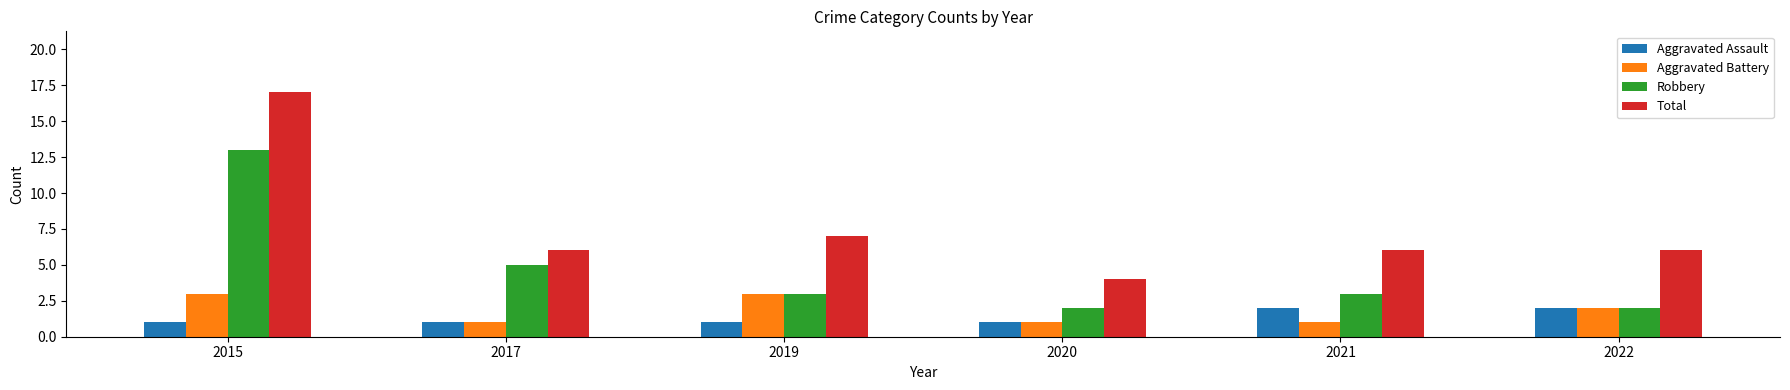

What is the total value across all series at 2015?

34